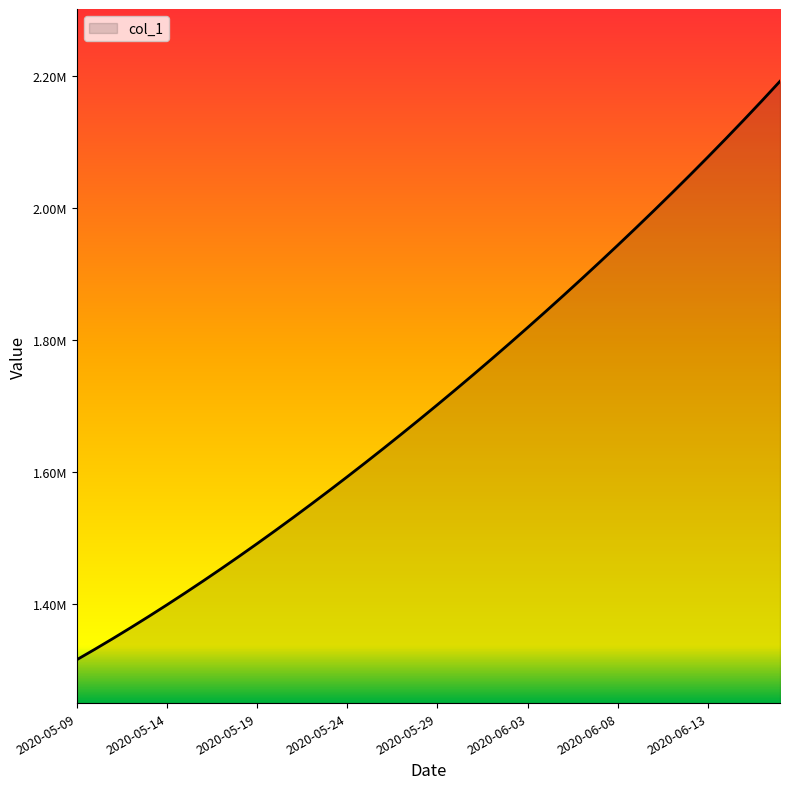

Is this an area chart (filled region under the line)?

Yes